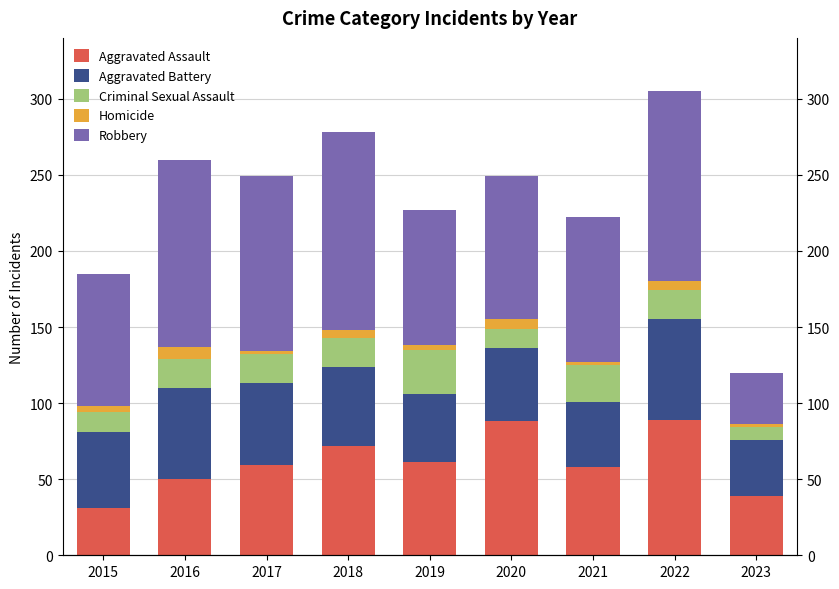

What is the value of the Aggravated Battery bar at the 8th from the left?

66